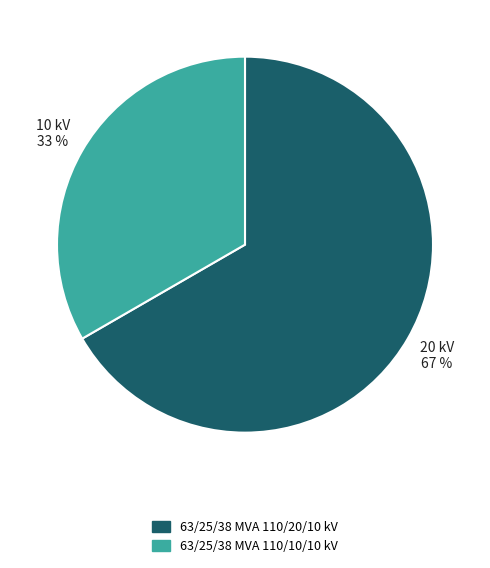

Do 63/25/38 MVA 110/20/10 kV and 63/25/38 MVA 110/10/10 kV together represent more than half of the pie?

Yes